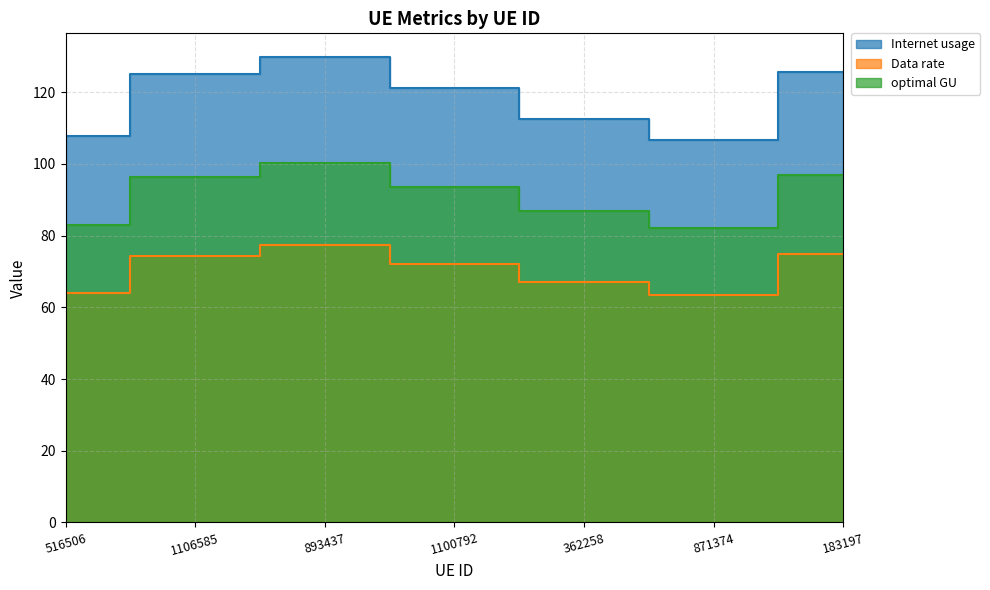

At which category does Data rate reach its first local peak?

893437